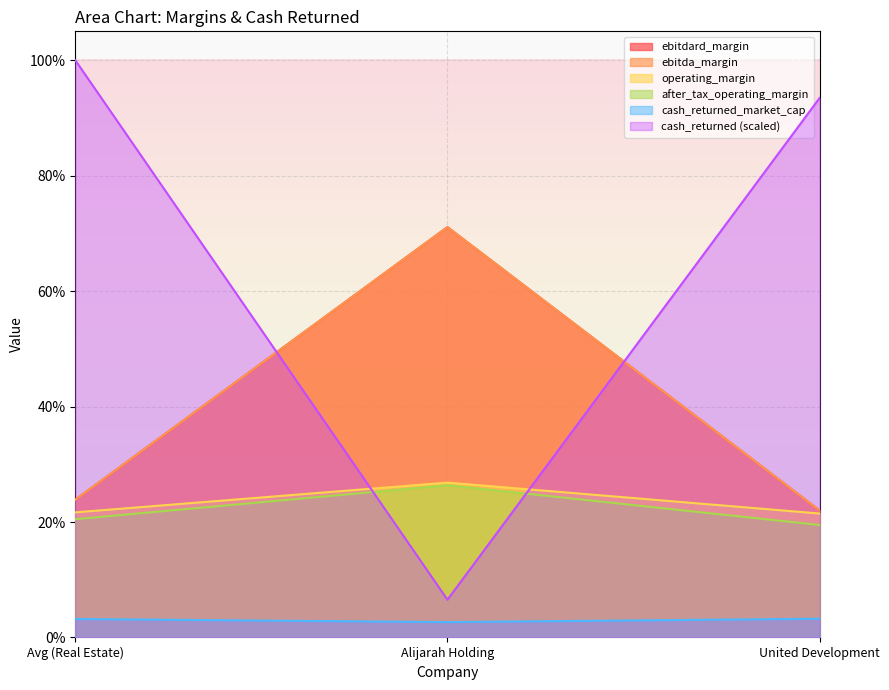

List the series in order of their peak value, lowest first.

cash_returned_market_cap, after_tax_operating_margin, operating_margin, ebitdard_margin, ebitda_margin, cash_returned